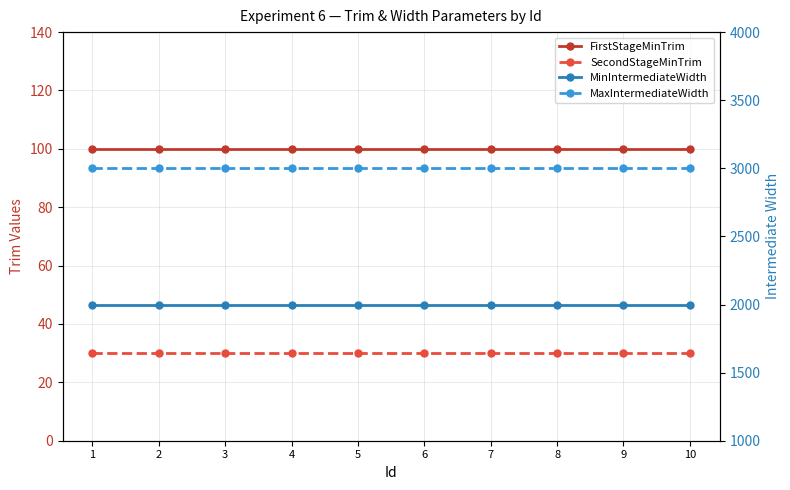

Which series has the largest total across all categories?

MaxIntermediateWidth